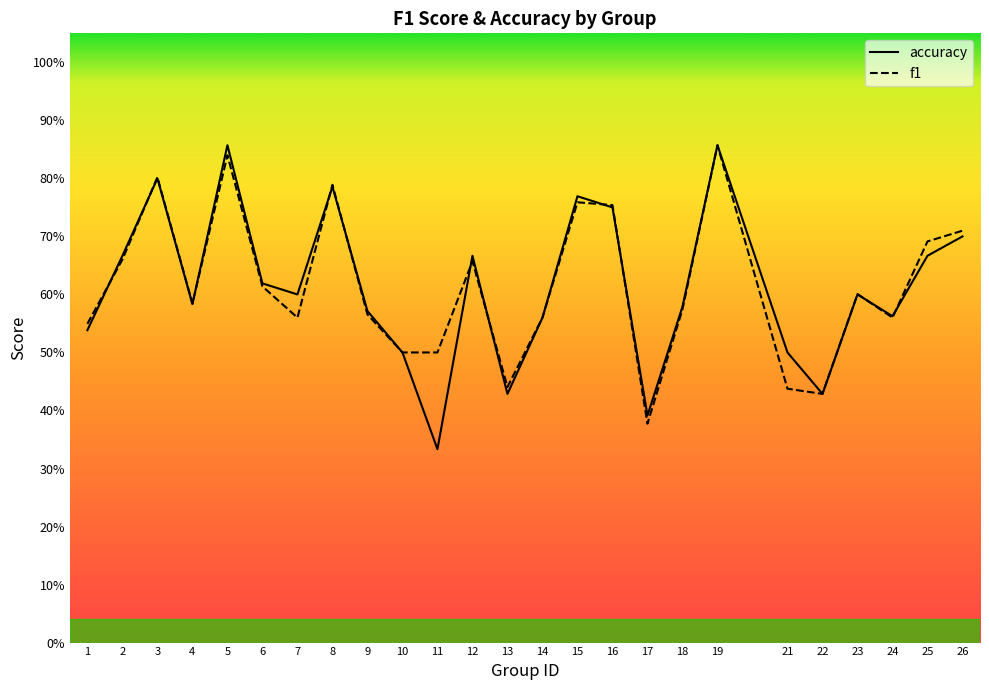

True or false: f1 has more than 0 interior local peaks.

True